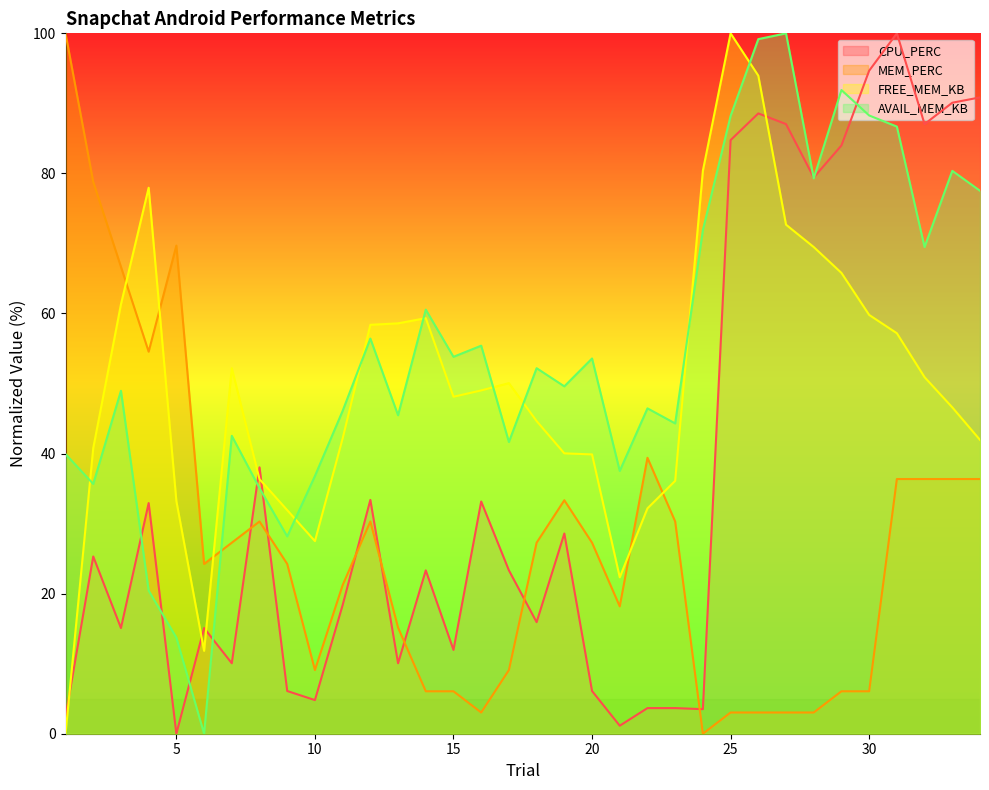

At which label is CPU_PERC closest to 50?

8